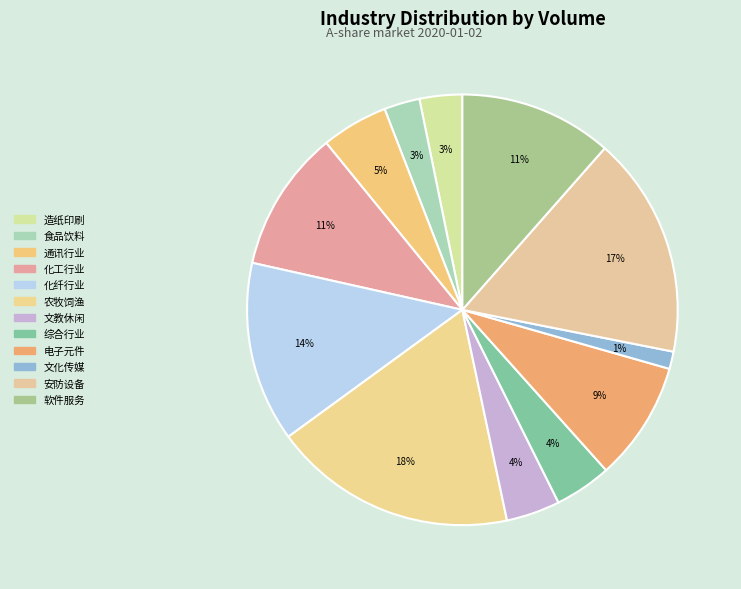

To the nearest percent, what percentage of the pie is 通讯行业?

5%